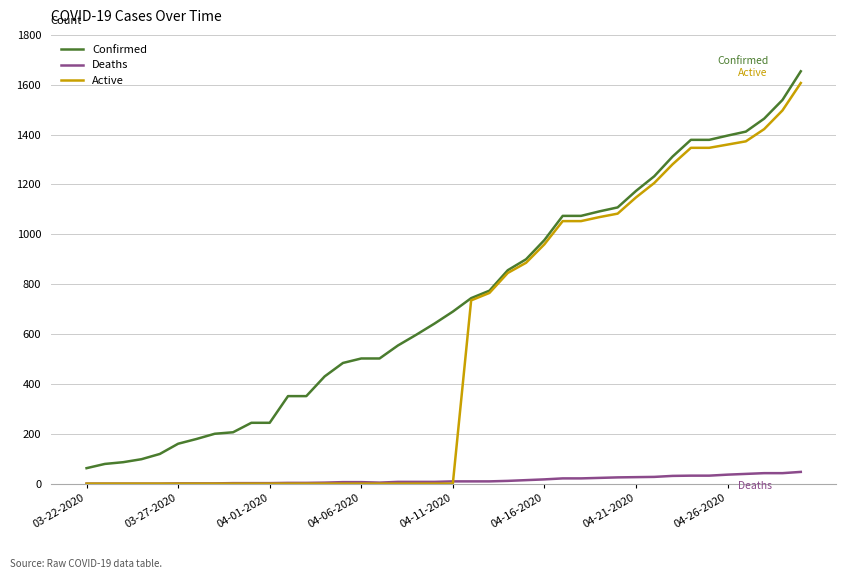

Which series has the largest total across all categories?

Confirmed